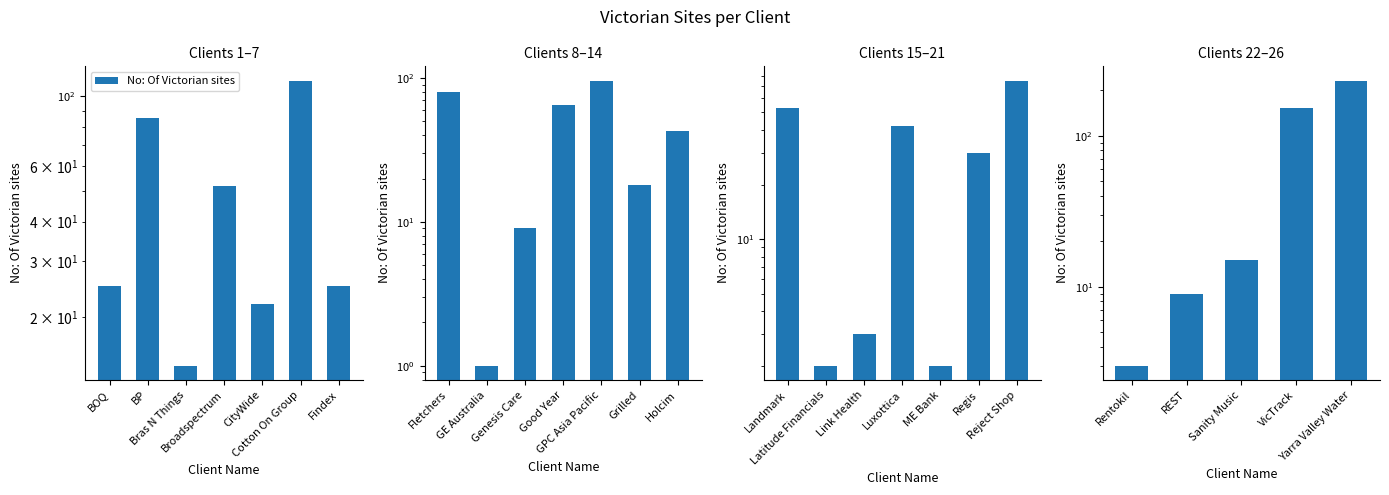

What is the label of the 5th bar from the left?

Yarra Valley Water